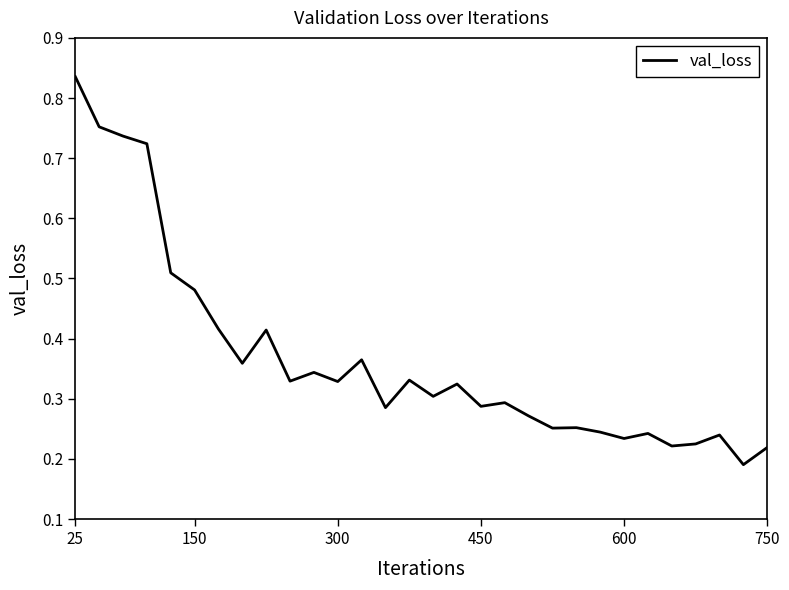

What is the difference between the maximum and minimum values?

0.6